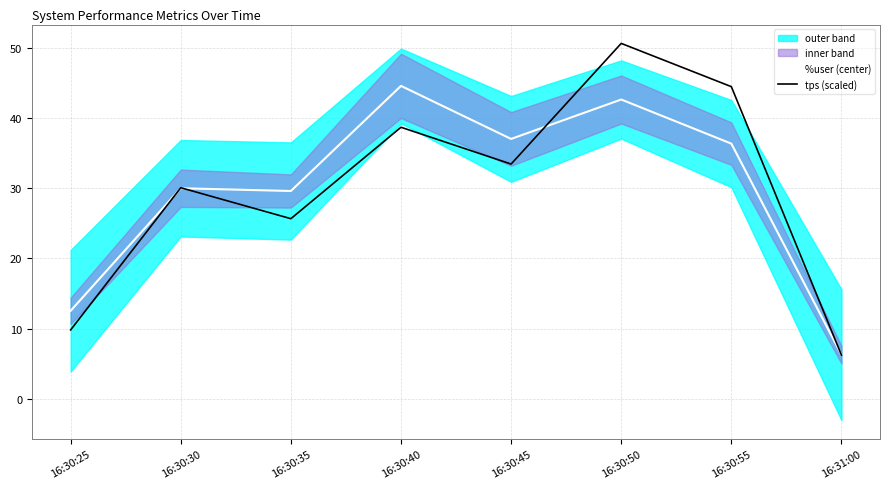

Rank the series by their maximum value, from lowest to highest.

%user (center), tps (scaled)